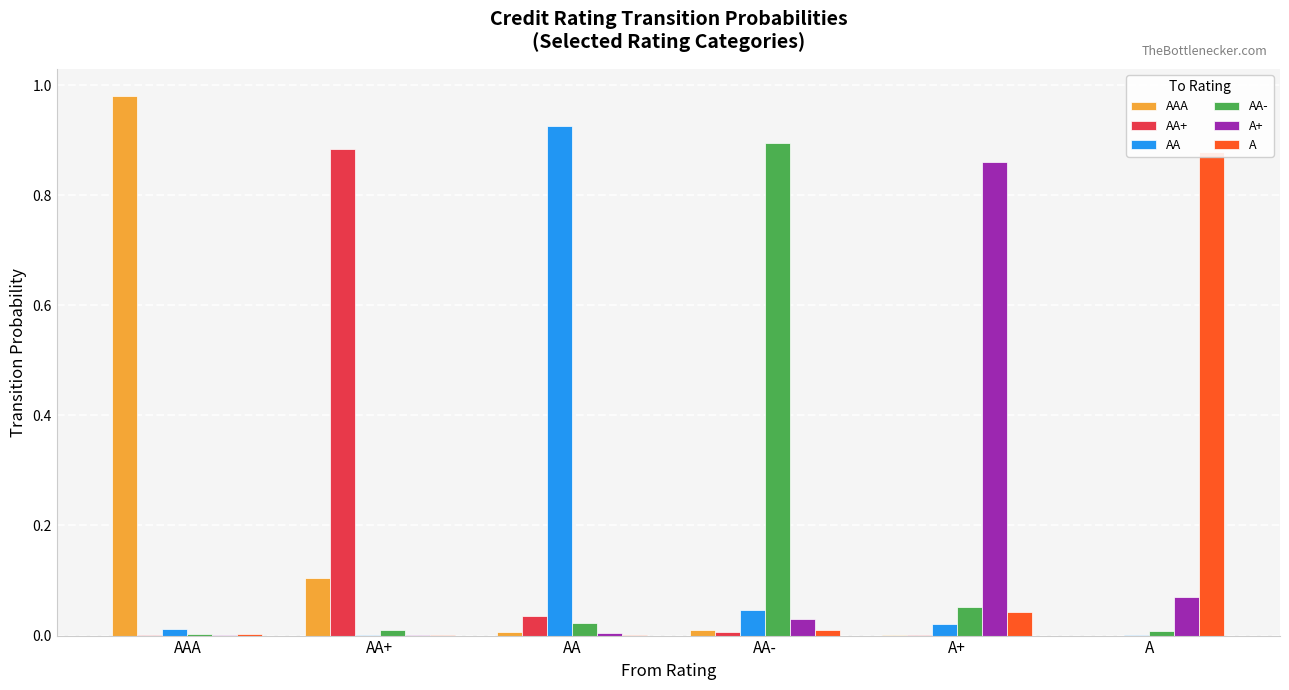

Which series changed the most between AA+ and A+?

AA+